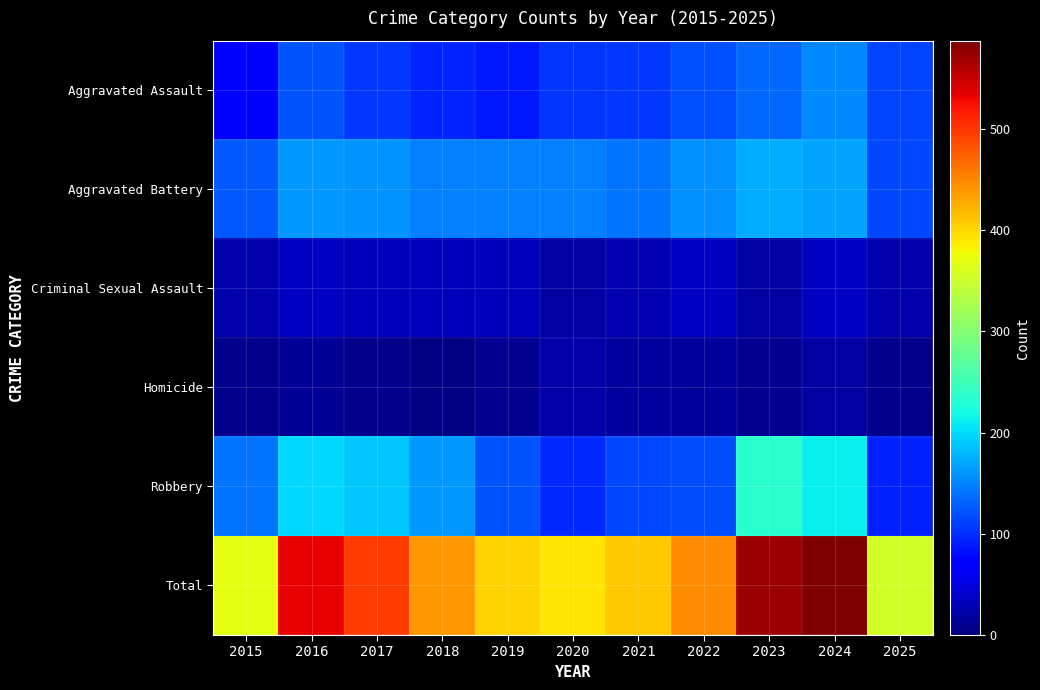

Which series changed the most between 2024 and 2025?

Total